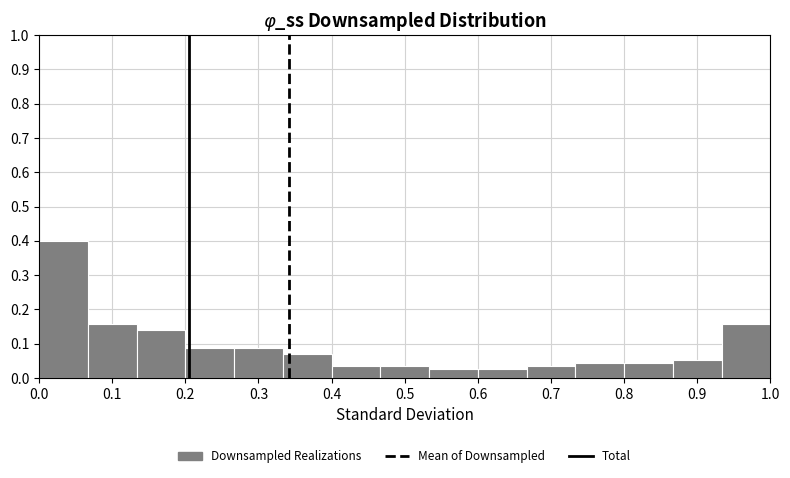

Reading left to right, transcribe this chart: for each bar, give the range it covers on the x-axis and its height. Neither the bar edges nor the heights are printed on the chart, so give them approximately, as read against the axes.

0.00 to 0.07: 0.40
0.07 to 0.13: 0.16
0.13 to 0.20: 0.14
0.20 to 0.27: 0.09
0.27 to 0.33: 0.09
0.33 to 0.40: 0.07
0.40 to 0.47: 0.03
0.47 to 0.53: 0.03
0.53 to 0.60: 0.03
0.60 to 0.67: 0.03
0.67 to 0.73: 0.03
0.73 to 0.80: 0.04
0.80 to 0.87: 0.04
0.87 to 0.93: 0.05
0.93 to 1.00: 0.16